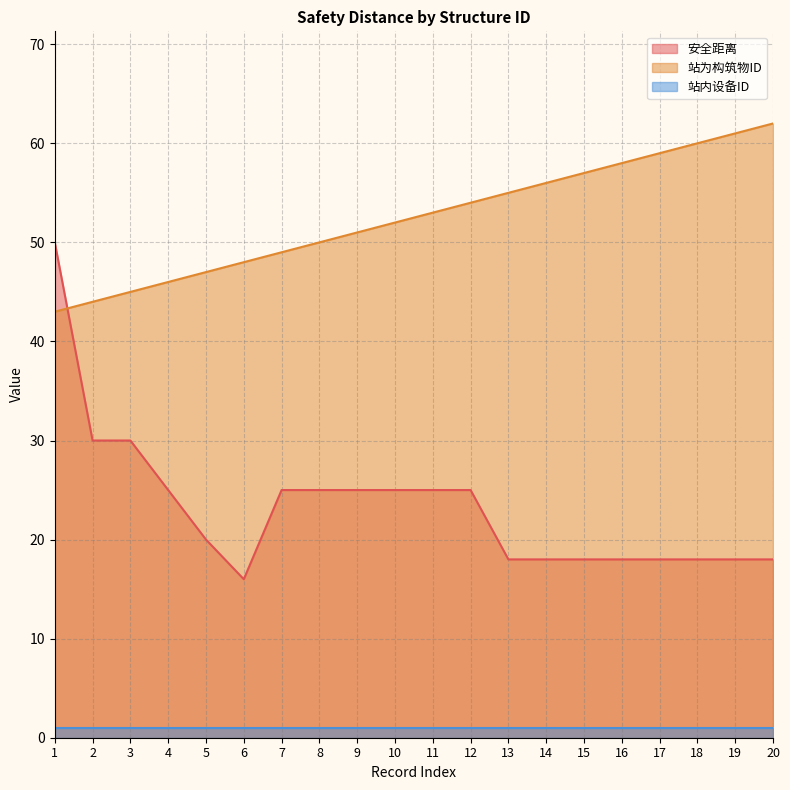

List the series in order of their overall mean, lowest first.

站内设备ID, 安全距离, 站为构筑物ID